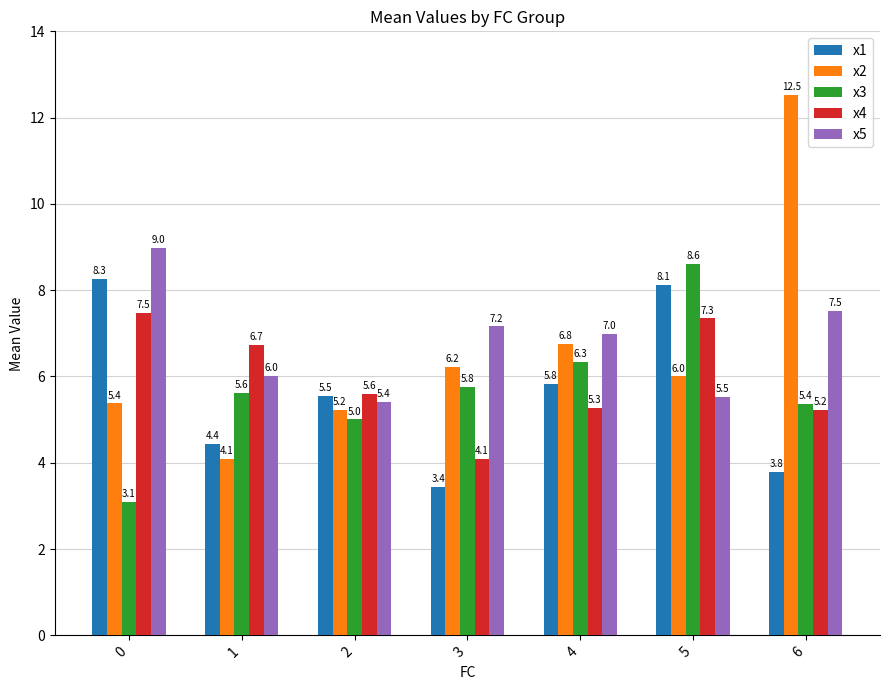

Are the bars grouped side by side (vs. stacked)?

Yes